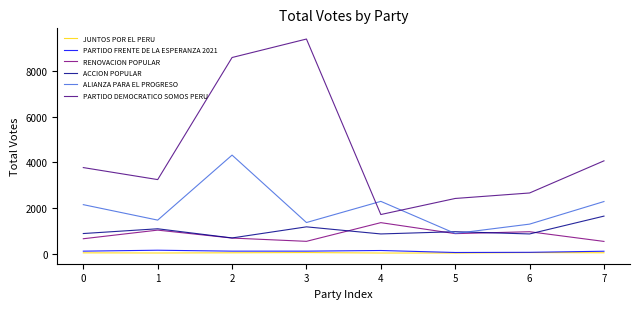

What are all the series names shown in the legend?

JUNTOS POR EL PERU, PARTIDO FRENTE DE LA ESPERANZA 2021, RENOVACION POPULAR, ACCION POPULAR, ALIANZA PARA EL PROGRESO, PARTIDO DEMOCRATICO SOMOS PERU